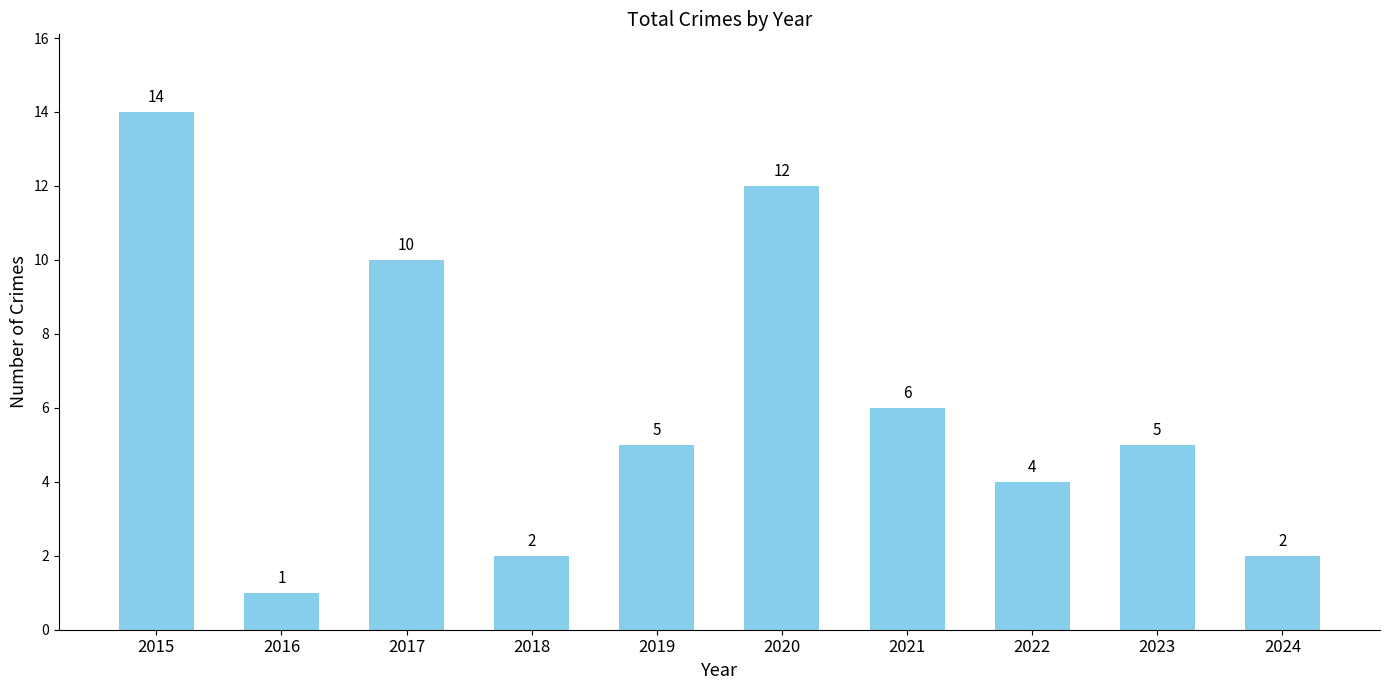

Which label corresponds to the largest value in the chart?

2015